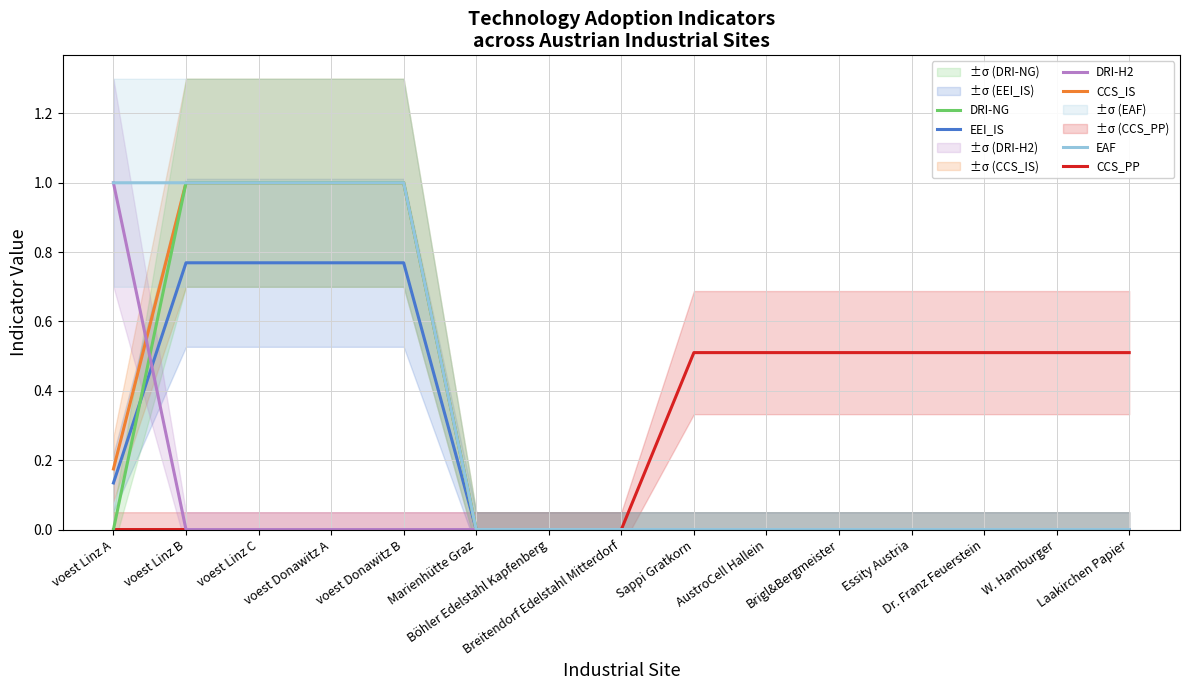

What position from the left is Laakirchen Papier?

15